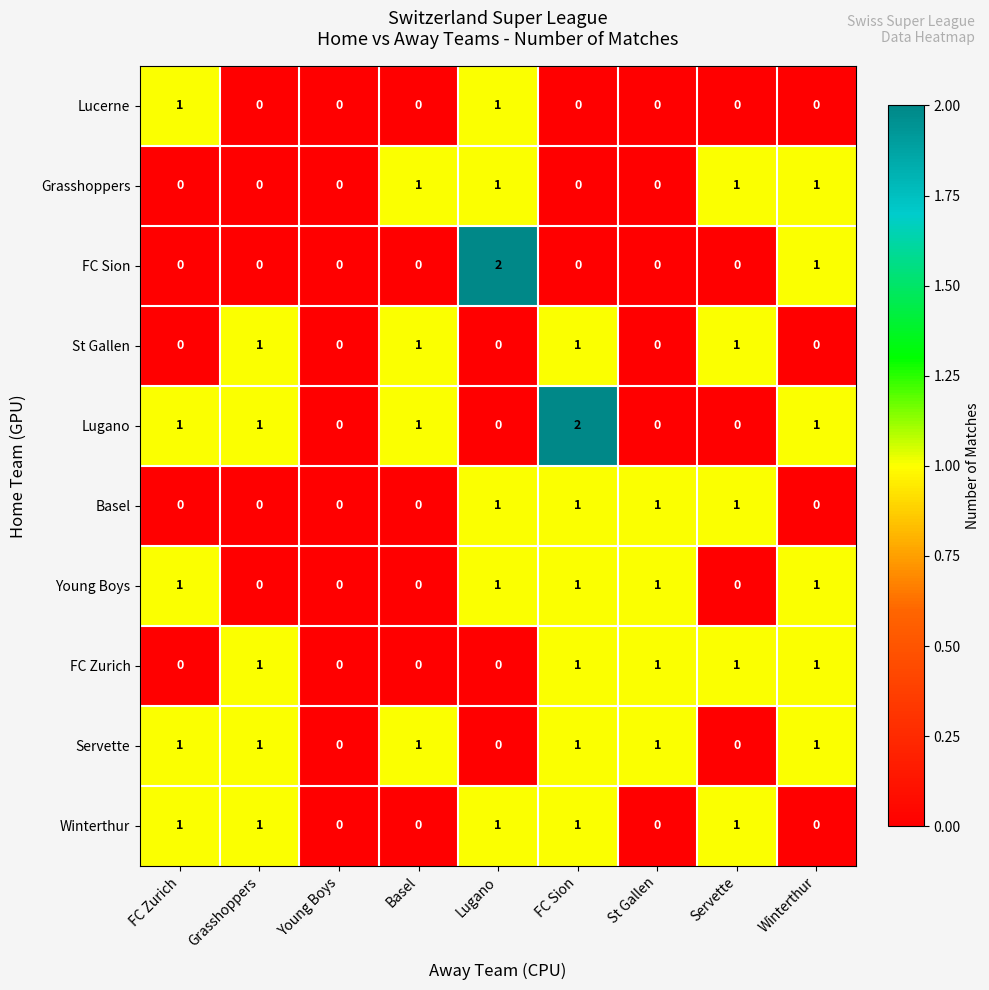

The value of Basel at Winterthur is 0. True or false?

True